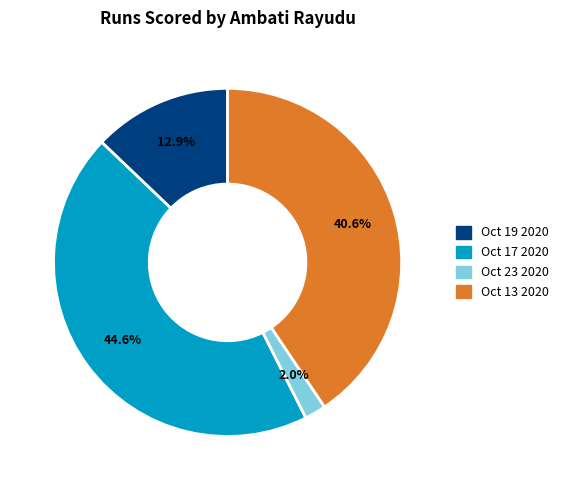

How many segments does this pie chart have?

4